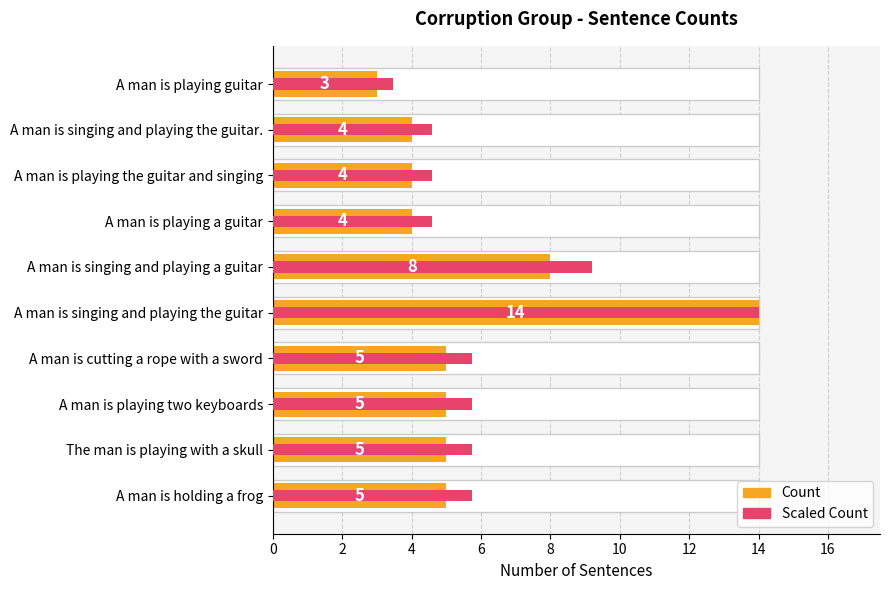

What is the difference between the maximum and second lowest values in the Scaled Count series?

9.4